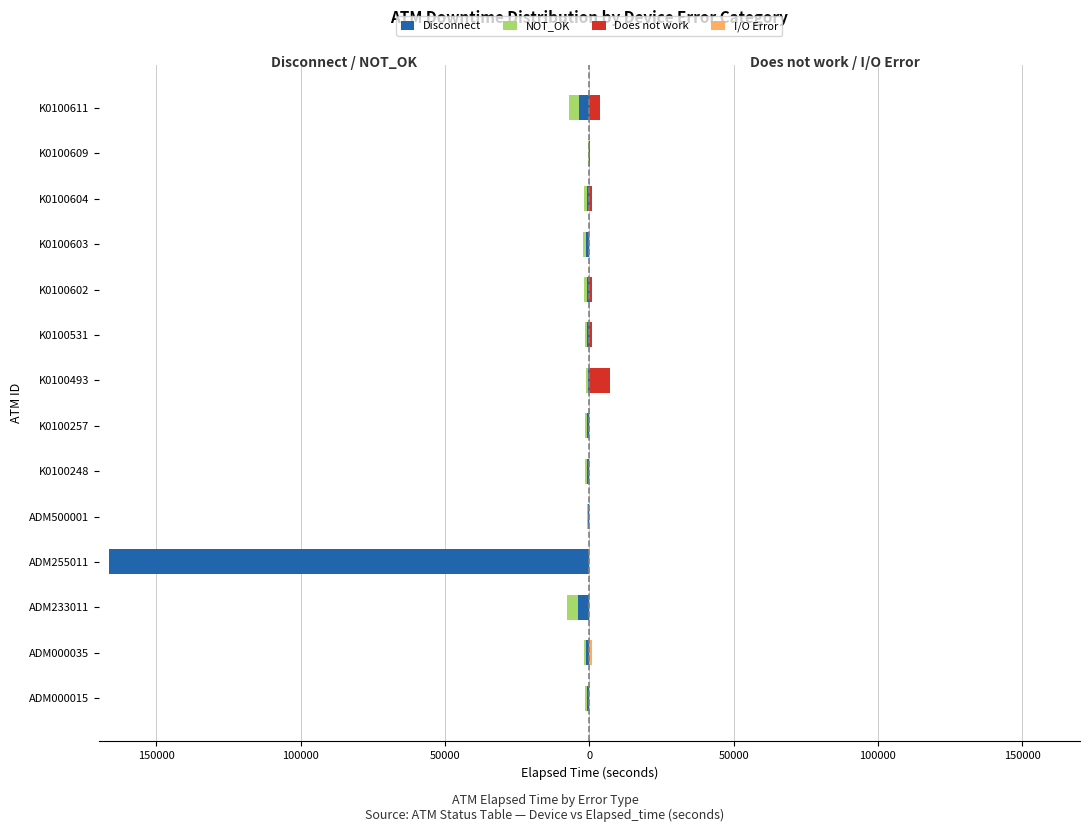

What is the sum of all Does not work values?

13651